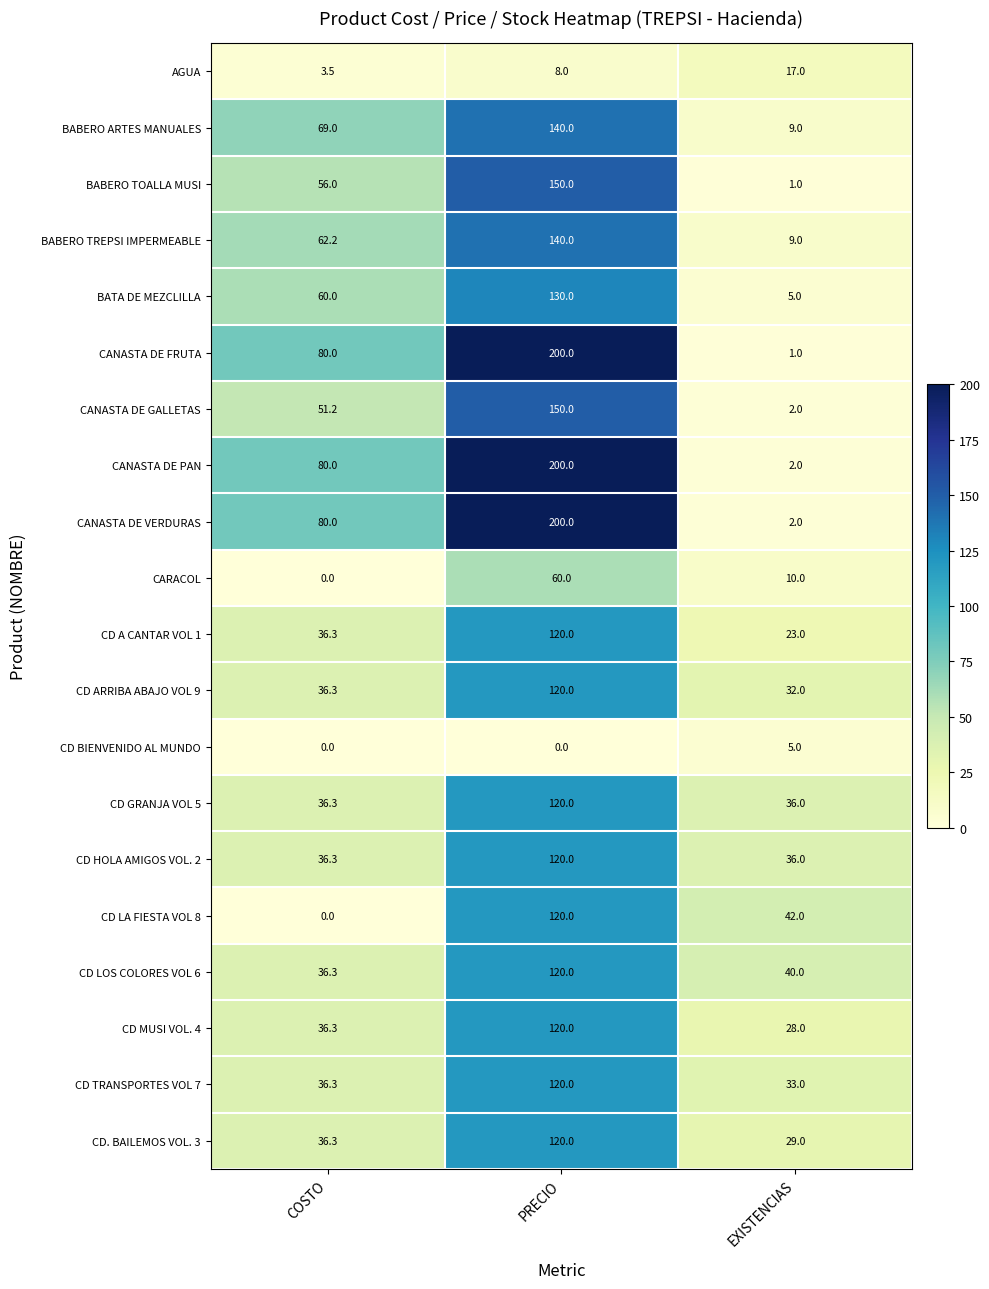

At which category is the sum across all series the highest?

PRECIO